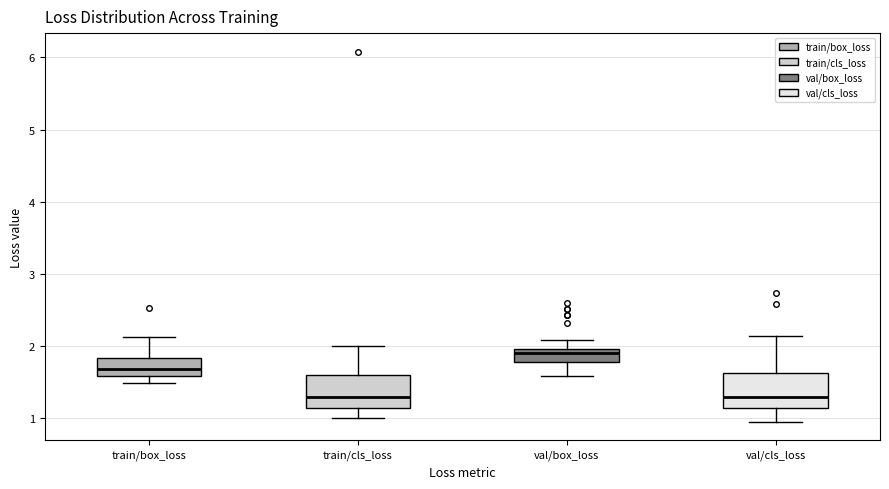

Reading left to right, read every box against the y-axis: the position of its median line, the range the box covers, and the ends of its whiskers. The values are not printed on the chart, so give them approximately, as read against the axis.

train/box_loss: median 1.7, box 1.6 to 1.8, whiskers 1.5 to 2.1
train/cls_loss: median 1.3, box 1.1 to 1.6, whiskers 1.0 to 2.0
val/box_loss: median 1.9, box 1.8 to 2.0, whiskers 1.6 to 2.1
val/cls_loss: median 1.3, box 1.1 to 1.6, whiskers 1.0 to 2.1